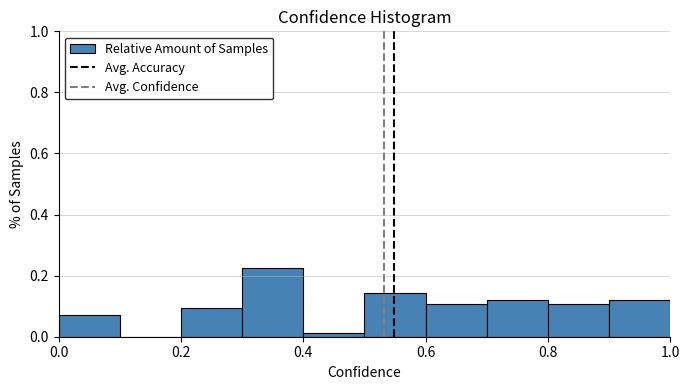

Reading left to right, list every bar in this chart as the range it spans on the x-axis followed by its height. The values are not printed on the chart, so give them approximately, as read against the axis.

0.0 to 0.1: 0.08
0.1 to 0.2: 0
0.2 to 0.3: 0.10
0.3 to 0.4: 0.22
0.4 to 0.5: under 0.02
0.5 to 0.6: 0.14
0.6 to 0.7: 0.10
0.7 to 0.8: 0.12
0.8 to 0.9: 0.10
0.9 to 1.0: 0.12